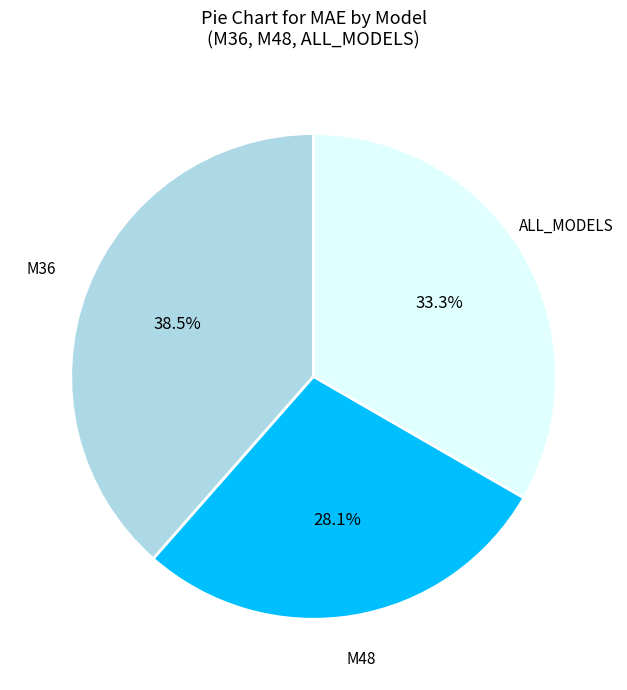

What percentage do M48 and ALL_MODELS together represent?

61.5%